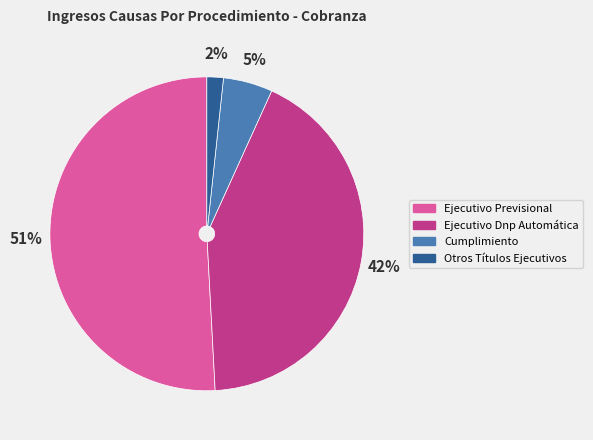

Is it true that Cumplimiento is 5% of the pie?

True